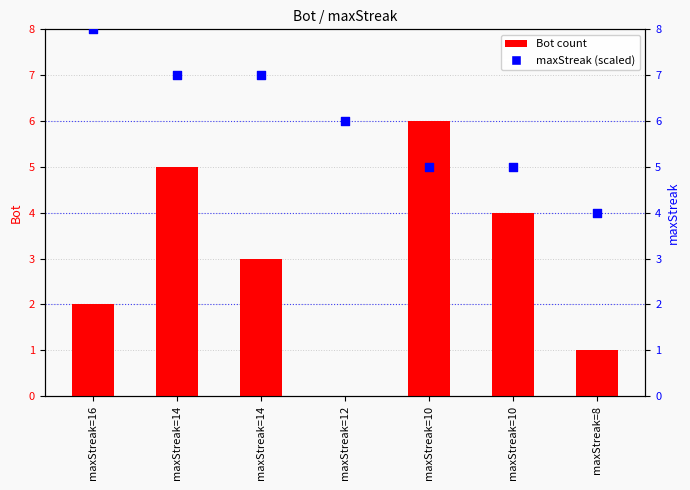

Which series has the largest Y range (max minus min)?

Bot